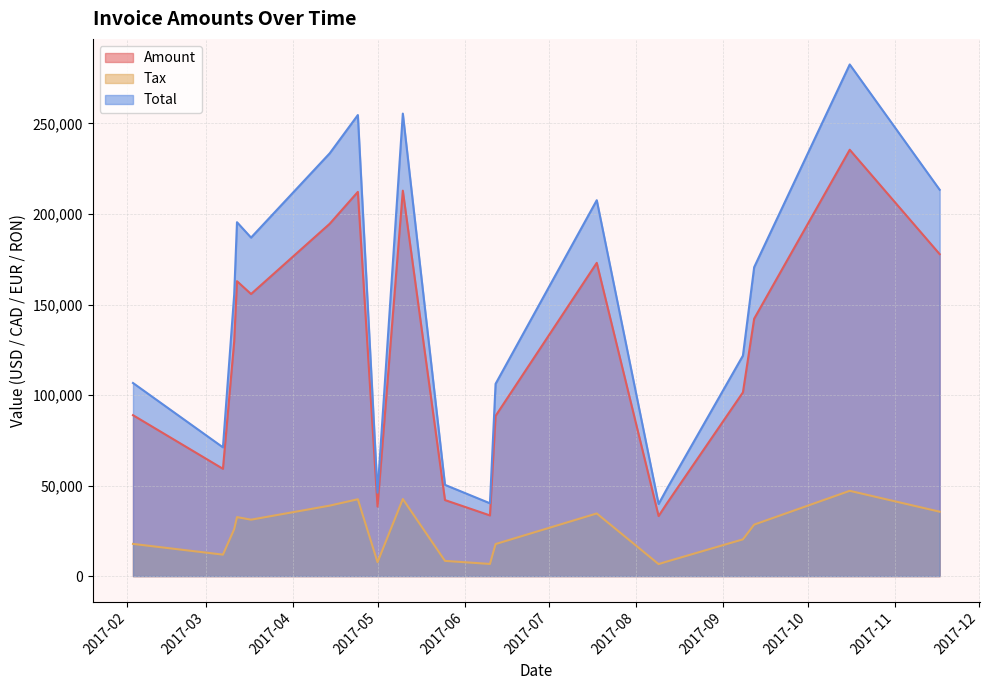

True or false: Total and Amount cross at least once.

False